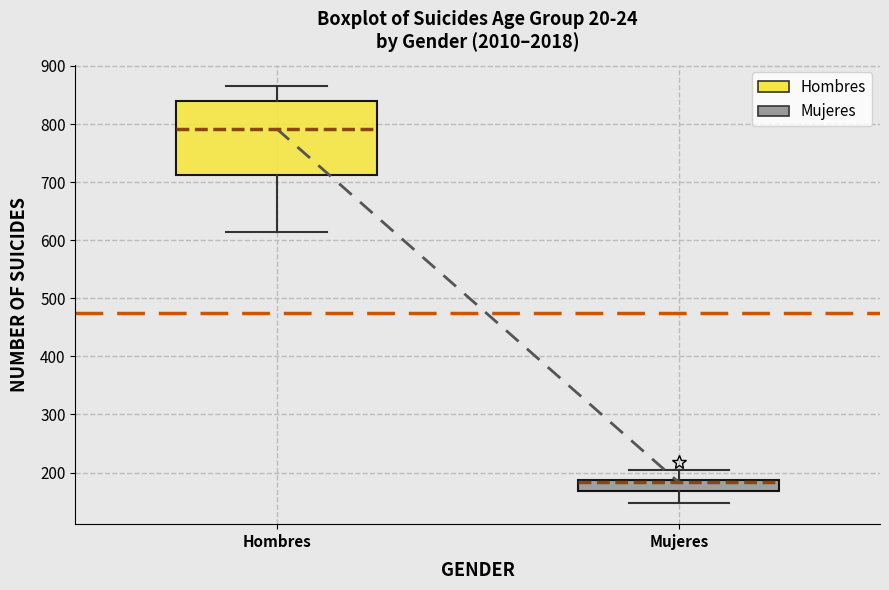

Where is the upper edge of the box for Hombres on the y-axis? The values are not printed on the chart, so give them approximately, as read against the axis.

840